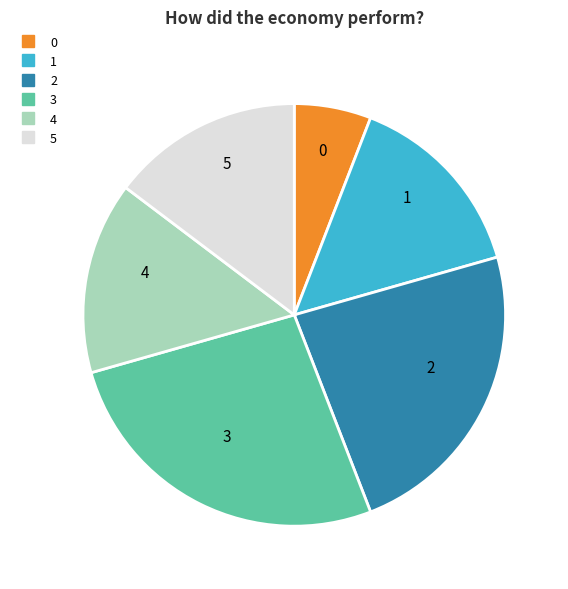

Count the number of slices in the pie.

6